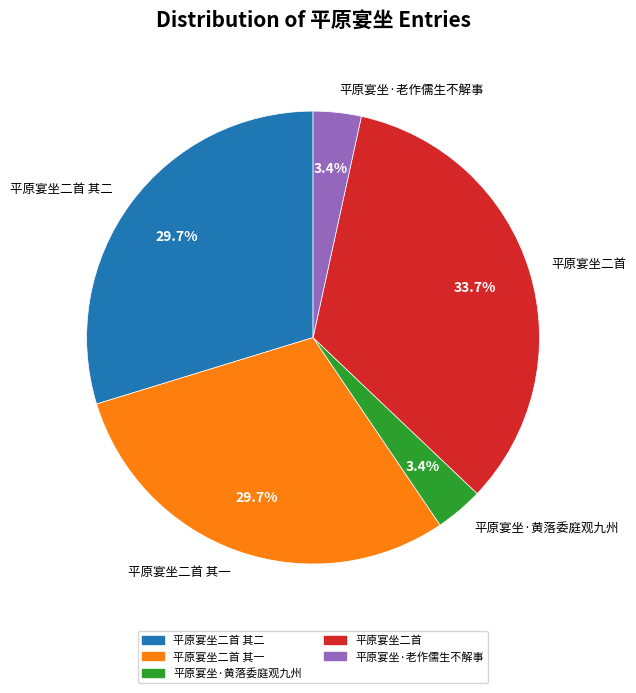

Between 平原宴坐·老作儒生不解事 and 平原宴坐二首 其二, which is larger?

平原宴坐二首 其二